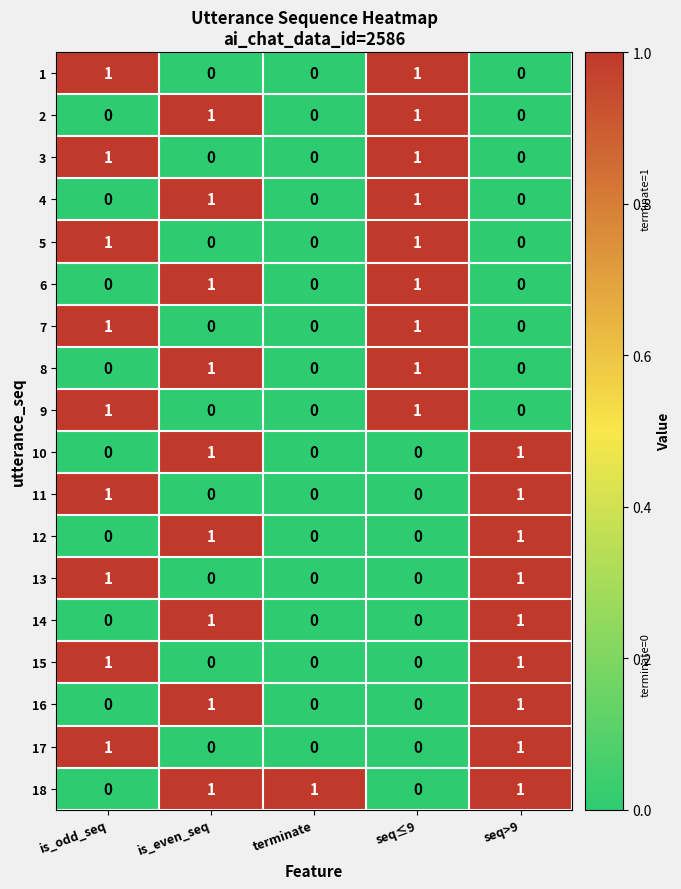

How many data points does each series have?

5